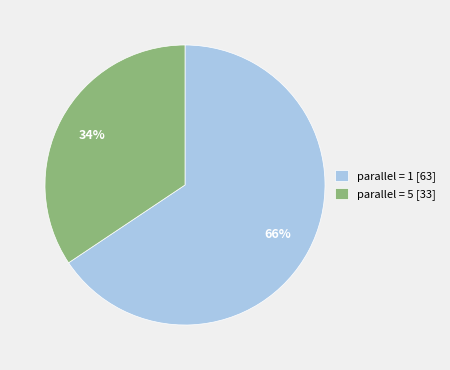

Which slice represents more than half of the pie?

parallel = 1 [63]